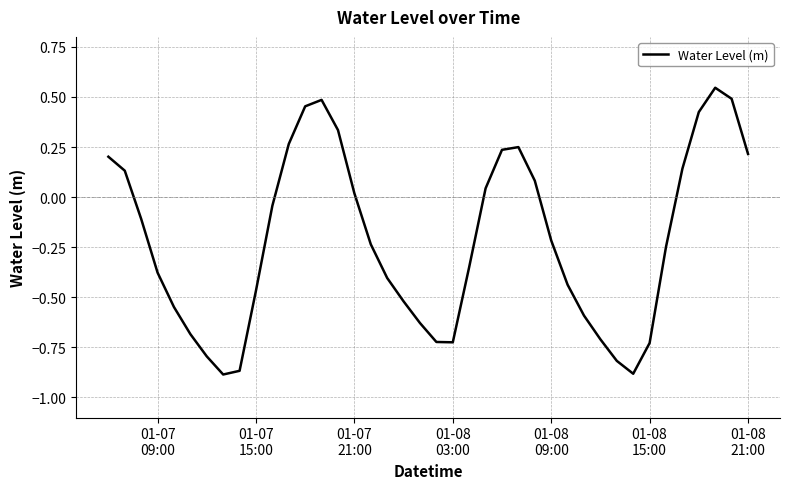

What is the difference between the maximum and minimum values?

1.4